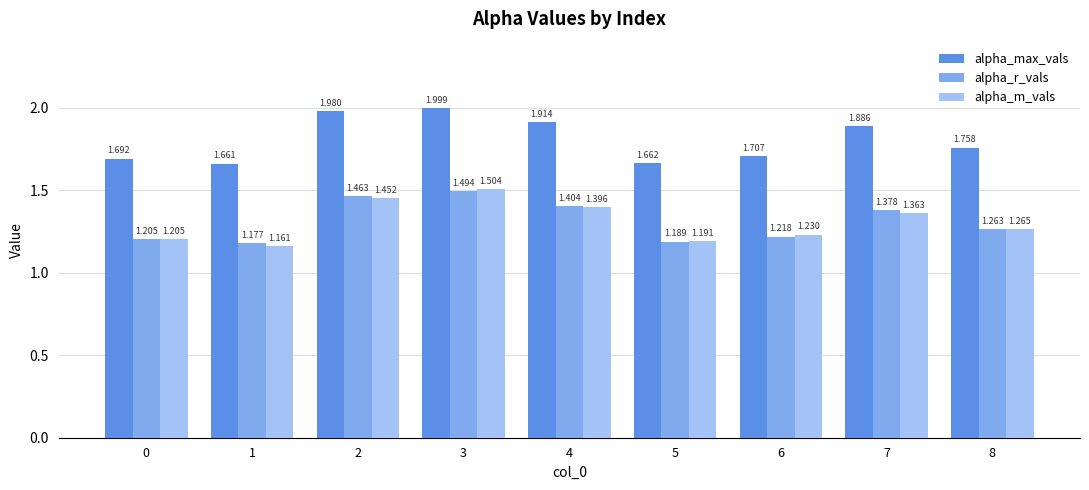

Rank the series by their maximum value, from lowest to highest.

alpha_r_vals, alpha_m_vals, alpha_max_vals